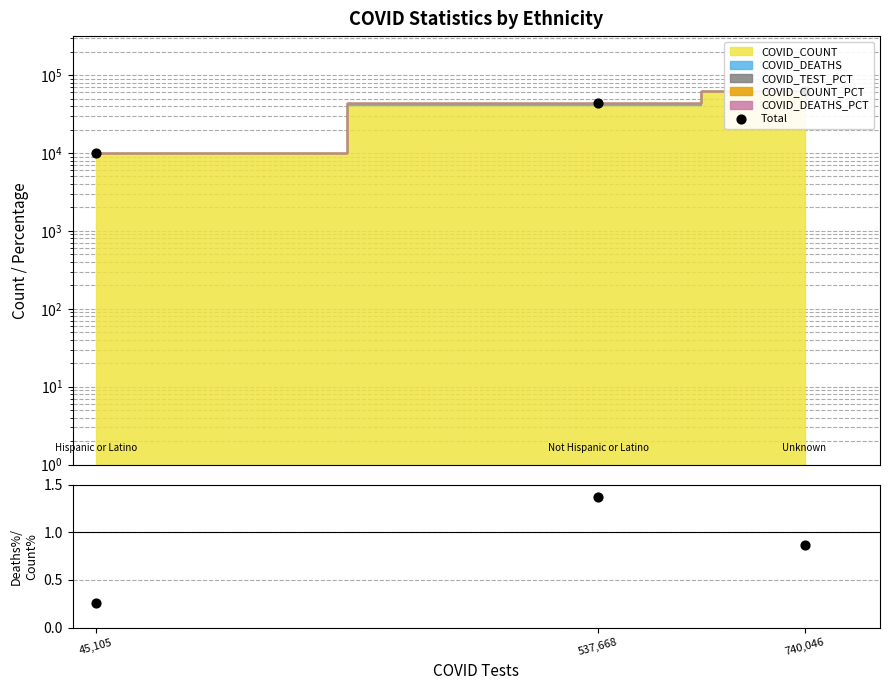

What is the total value across all series at 537,668?

43659.7